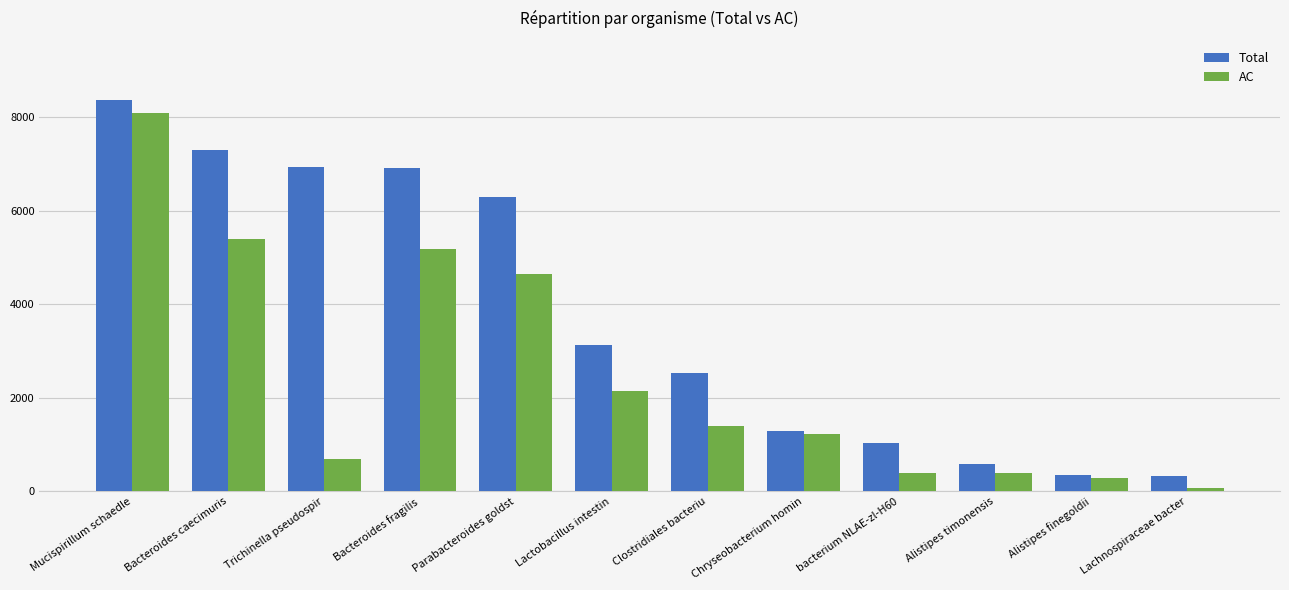

Rank the series at Clostridiales bacteriu from highest to lowest value.

Total, AC